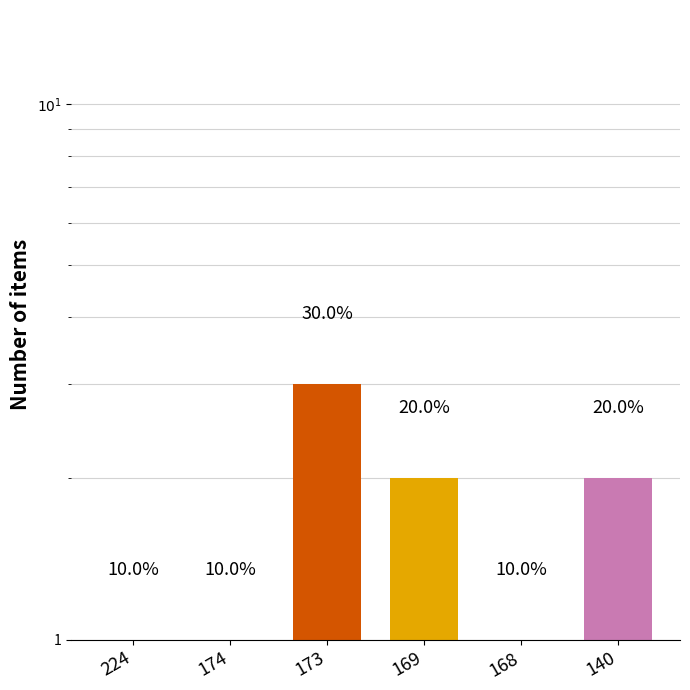

Reading left to right, transcribe all the data shown in this chart.

1	1	3	2	1	2